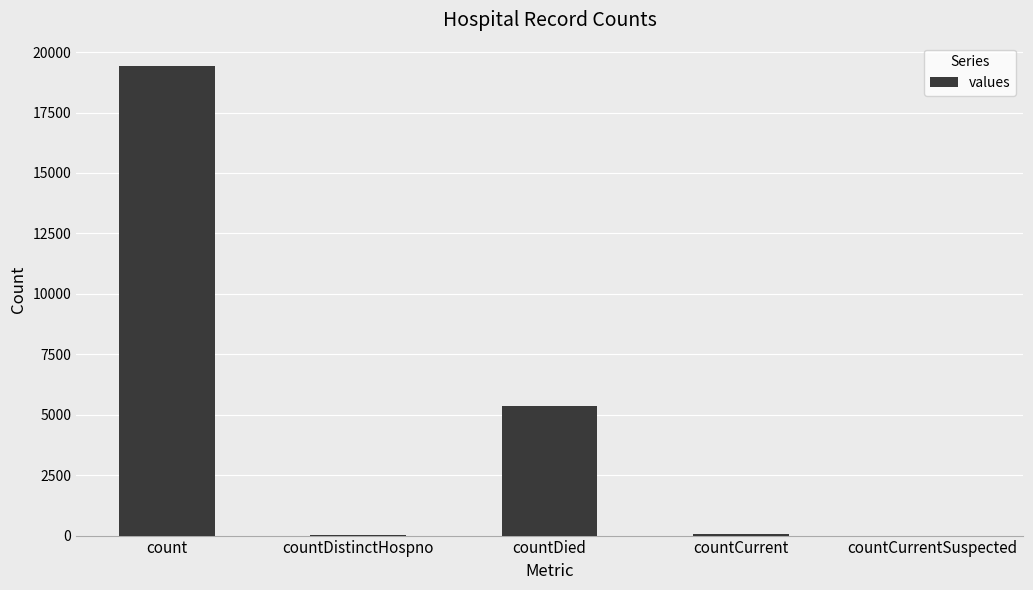

What is the maximum value shown in the chart?

19420